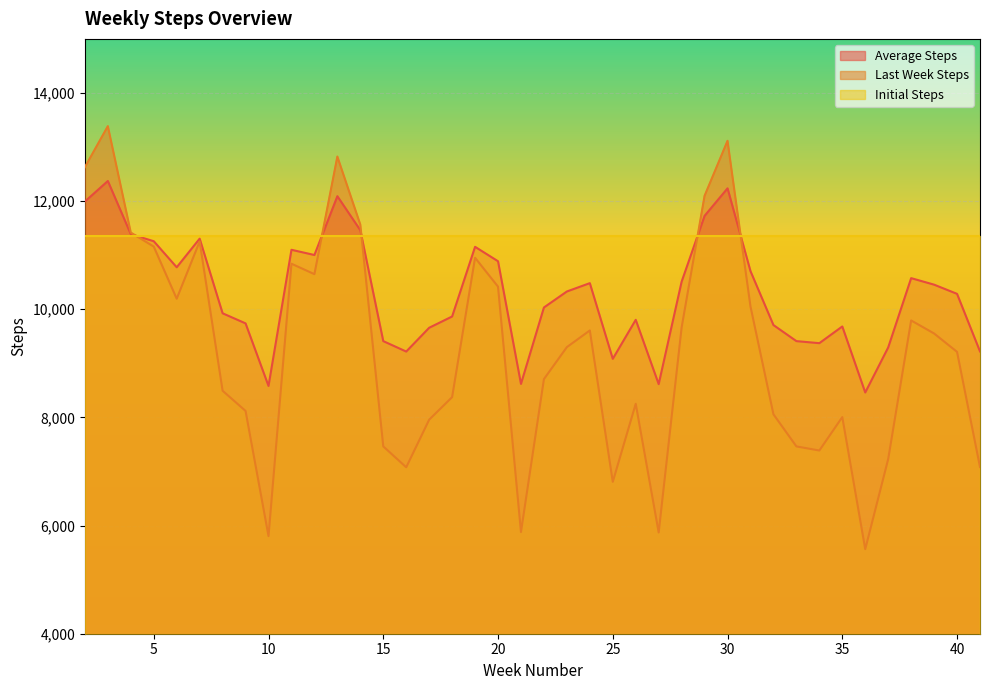

Which category has the highest value in the Average Steps series?

3